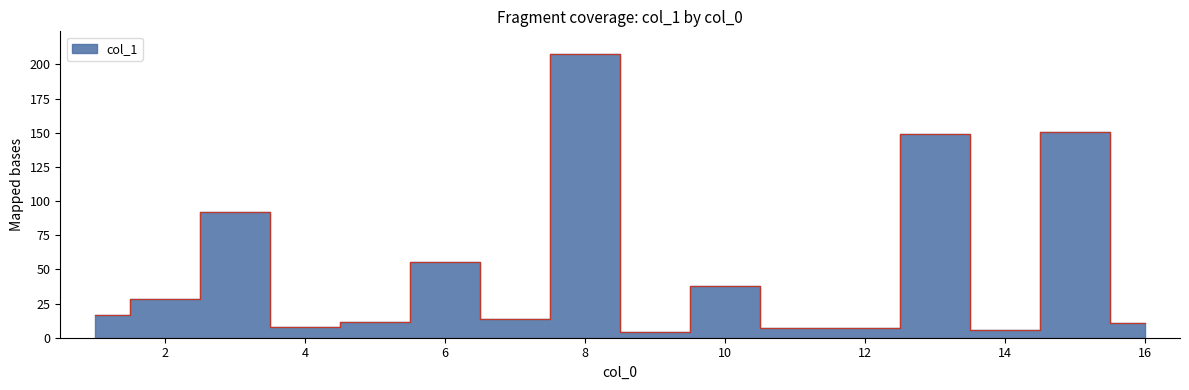

Reading left to right, what are all the values shown in this chart?

15=150.3	12=7.3	14=5.9	10=38.1	1=16.6	4=7.8	16=10.6	11=6.8	2=28.7	5=11.2	7=13.9	8=207.6	6=55.4	9=3.9	3=91.9	13=149.1